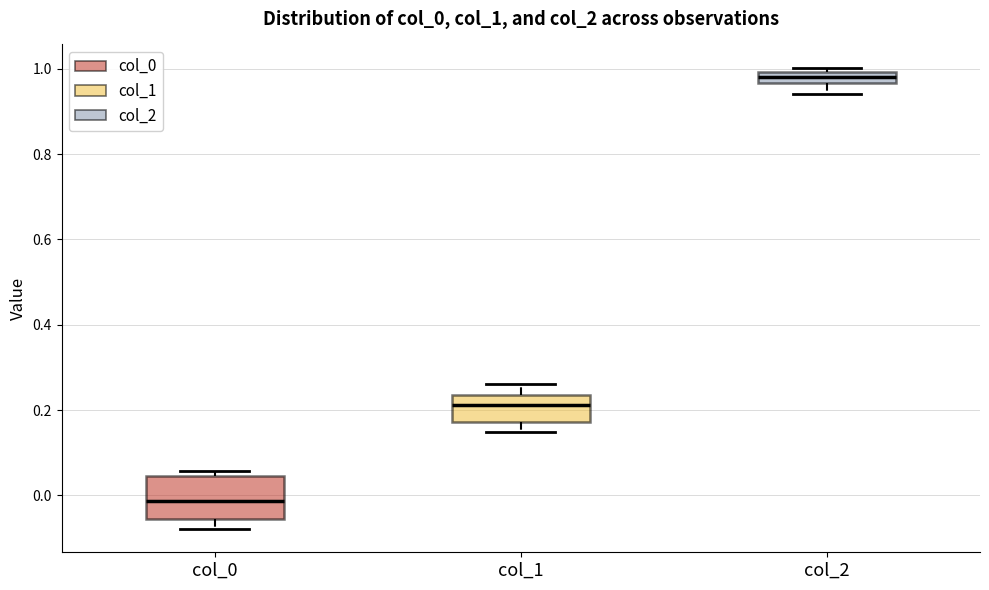

Where does the lower whisker of the box for col_1 end on the y-axis? The values are not printed on the chart, so give them approximately, as read against the axis.

0.14